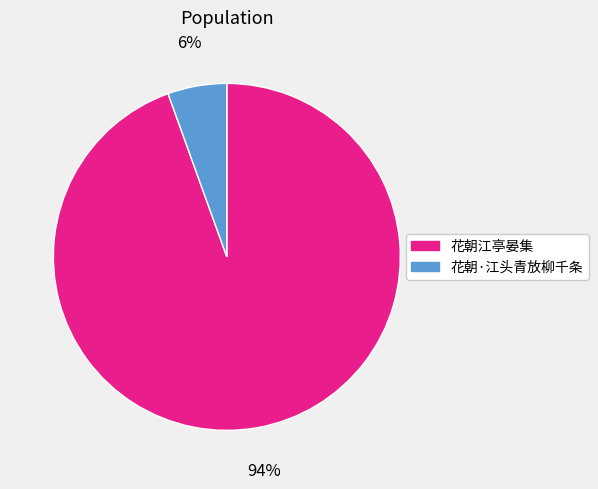

True or false: 花朝江亭晏集 accounts for 83% of the total.

False